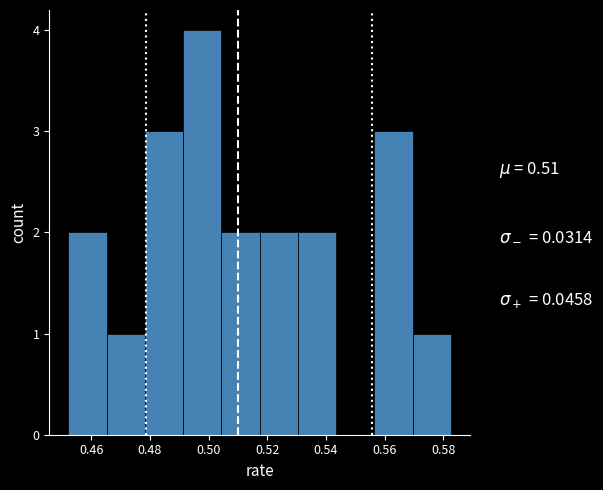

What is the height of the bar covering 0.452 to 0.466 on the x-axis? Neither the bar edges nor the heights are printed on the chart, so give them approximately, as read against the axes.

2